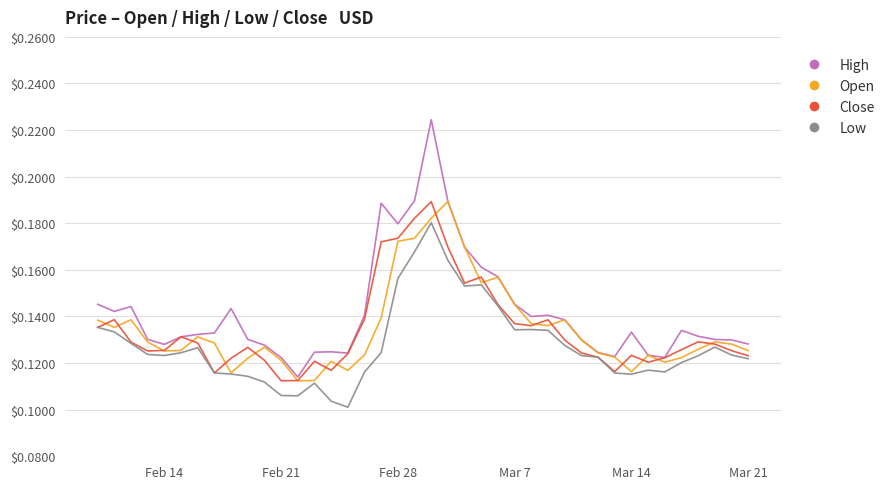

How many categories are shown in the chart?

40